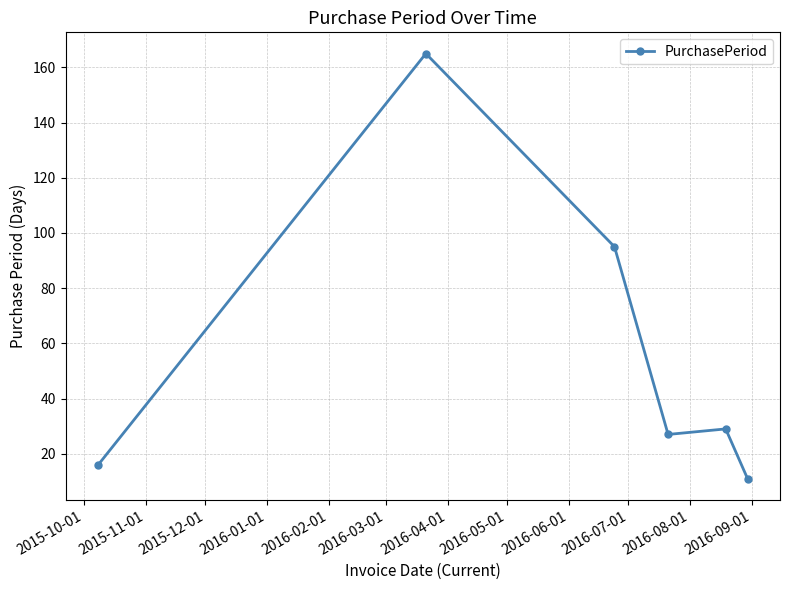

Reading right to left, extract all data points from this chart.

11	29	27	95	165	16